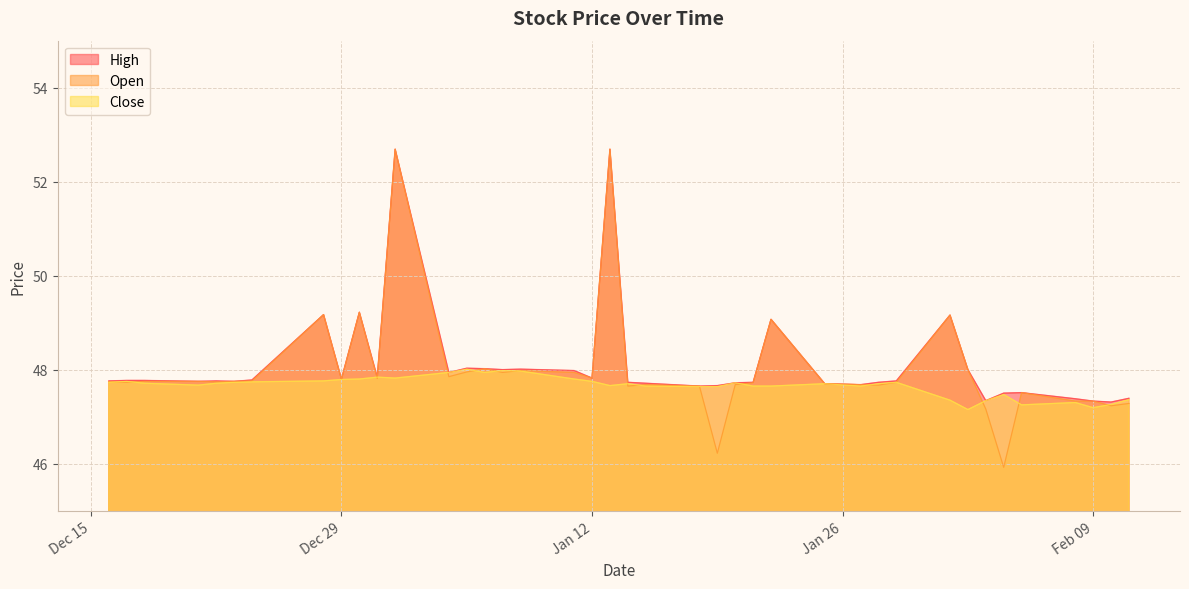

The High series shows 11.8 at 2021-01-07. True or false?

False